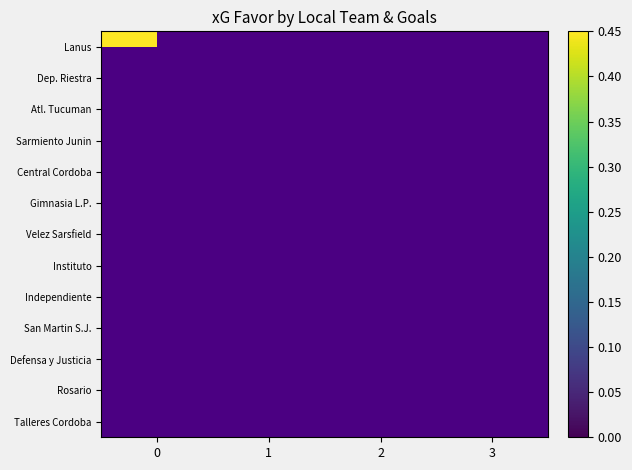

At which category does the chart reach its peak across all series?

3